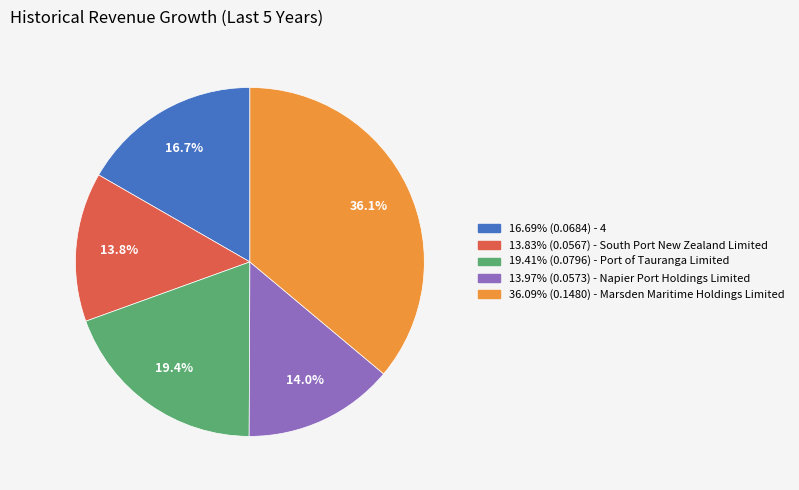

Do 13.83% (0.0567) - South Port New Zealand Limited and 13.97% (0.0573) - Napier Port Holdings Limited together represent more than half of the pie?

No